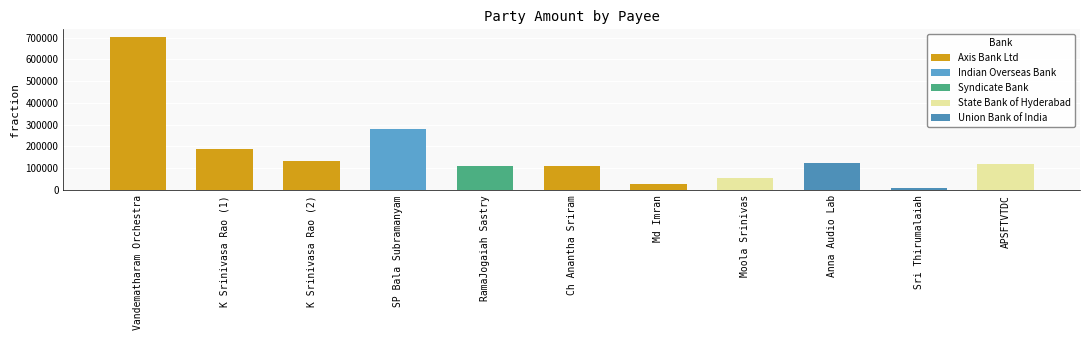

Reading right to left, extract all data points from this chart.

APSFTVTDC=120027	Sri Thirumalaiah=8202	Anna Audio Lab=123480	Moola Srinivas=54000	Md Imran=27000	Ch Anantha Sriram=108000	RamaJogaiah Sastry=108000	SP Bala Subramanyam=279000	K Srinivasa Rao (2)=135000	K Srinivasa Rao (1)=189000	Vandematharam Orchestra=702660